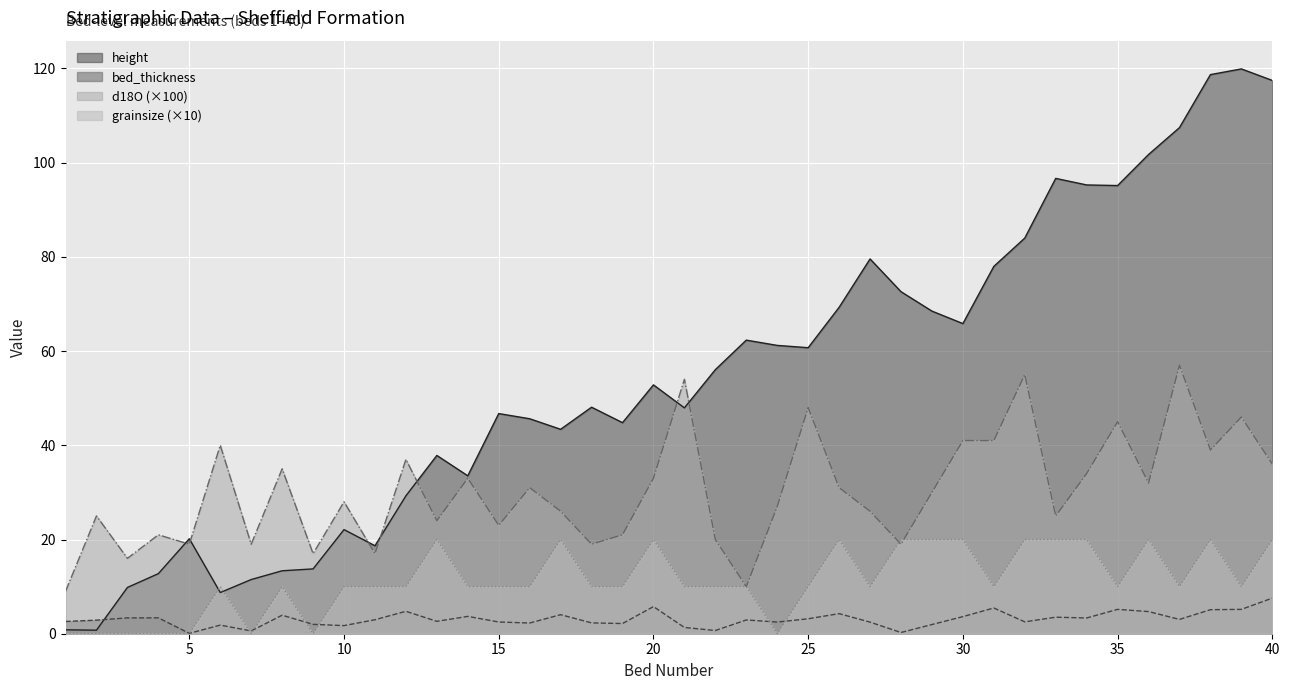

Rank the series by their maximum value, from highest to lowest.

height, d18O (×100), grainsize (×10), bed_thickness